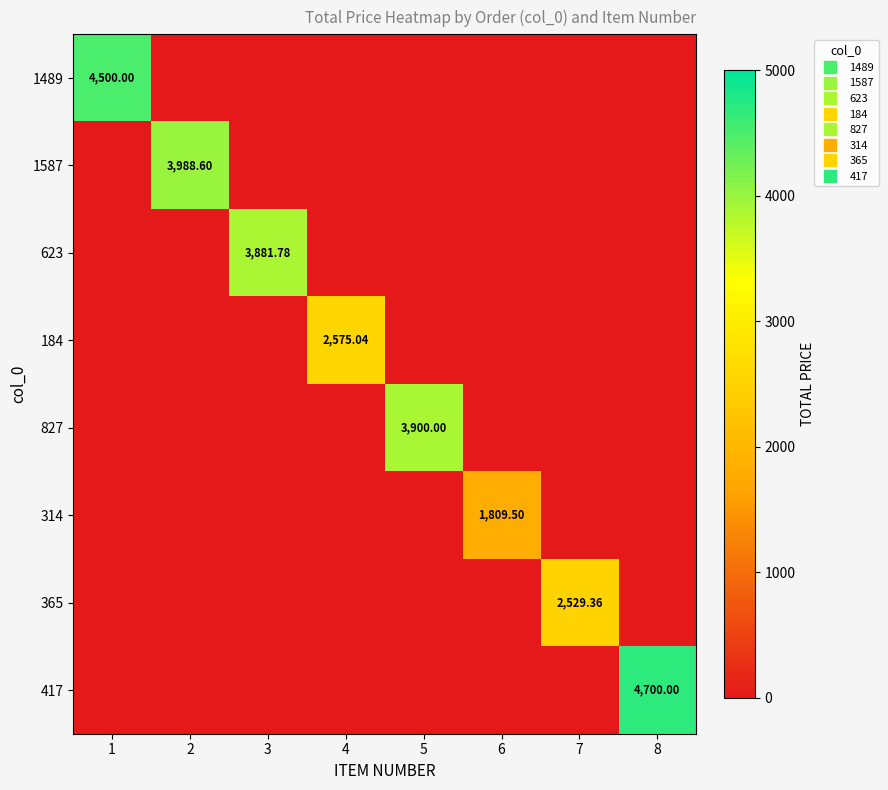

True or false: 417 has a value of -2425.7 at 7.

False